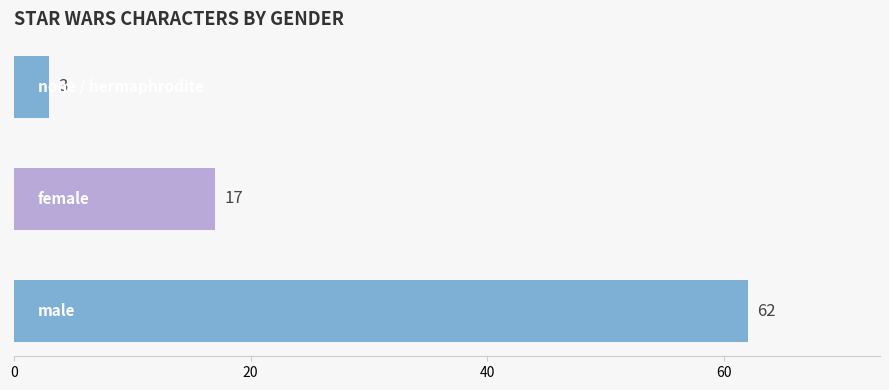

What is the difference between the second highest and minimum values?

14